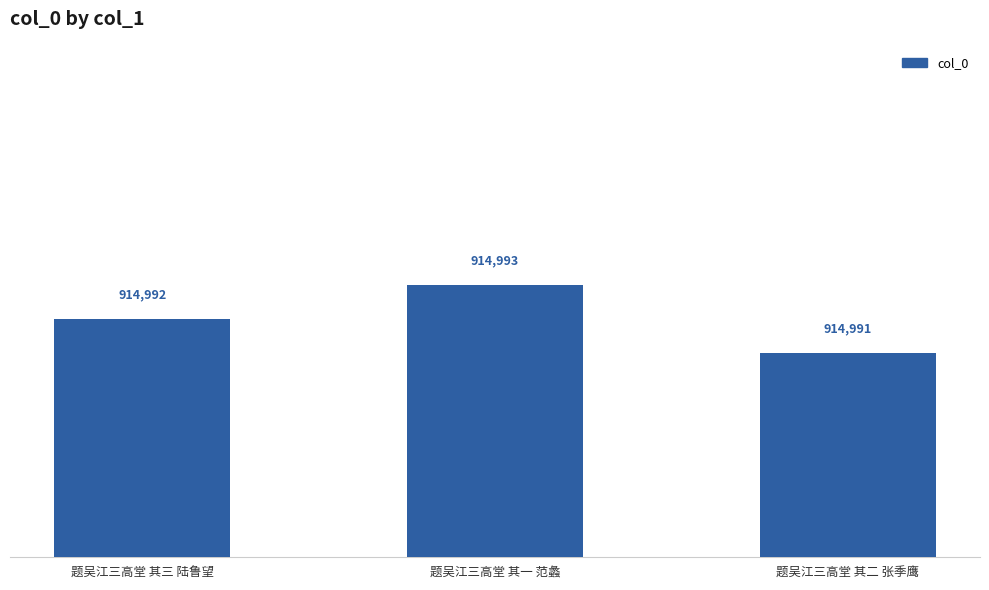

The value at 题吴江三高堂 其二 张季鹰 is 1540575. True or false?

False